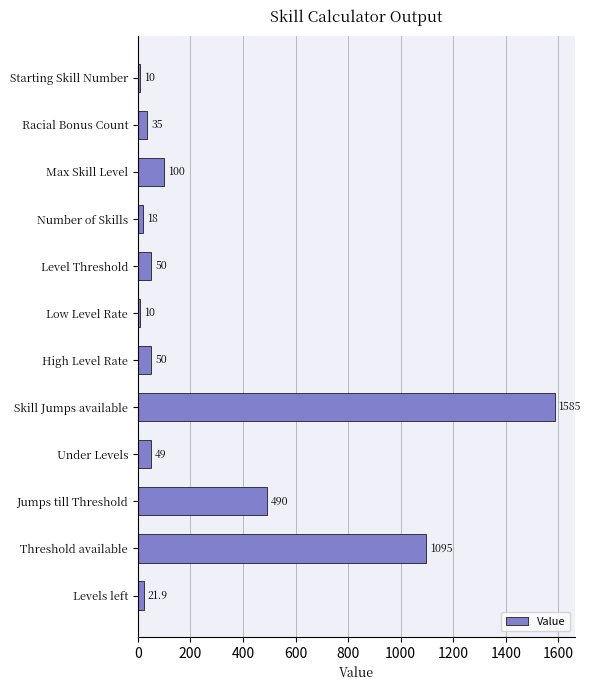

Reading top to bottom, transcribe all the data shown in this chart.

10.0	35.0	100.0	18.0	50.0	10.0	50.0	1585.0	49.0	490.0	1095.0	21.9